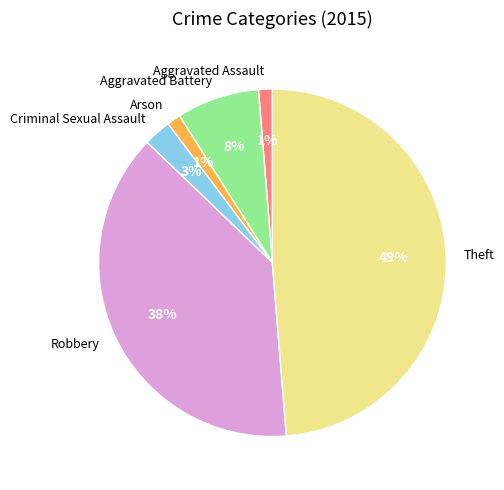

Is it true that Aggravated Assault is 1% of the pie?

True